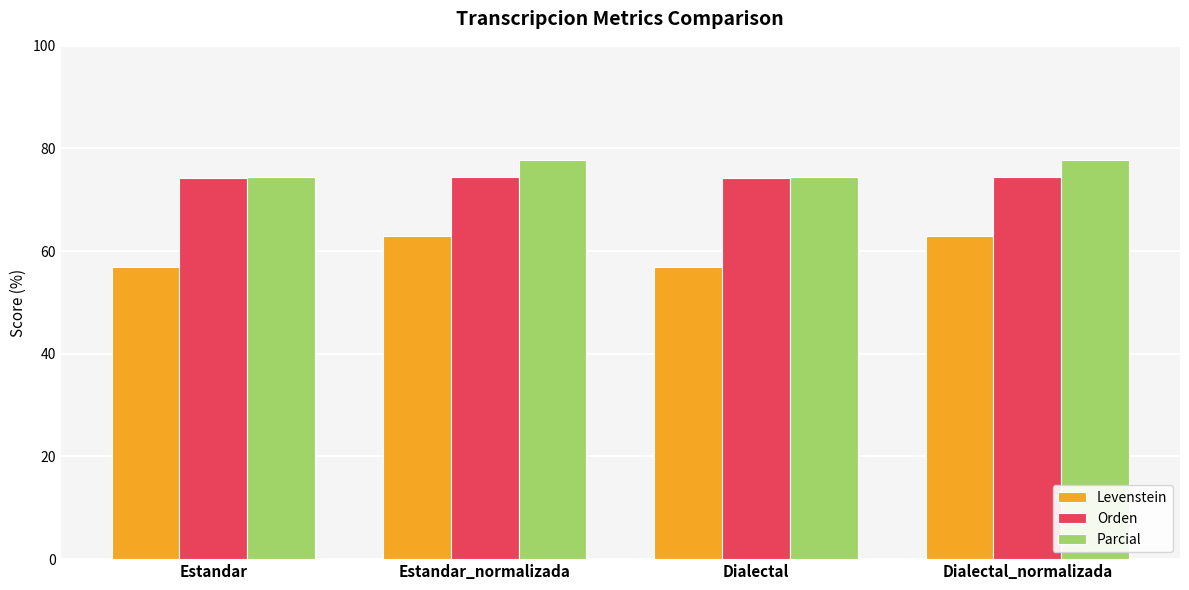

The value of Levenstein at Dialectal is 80.8. True or false?

False